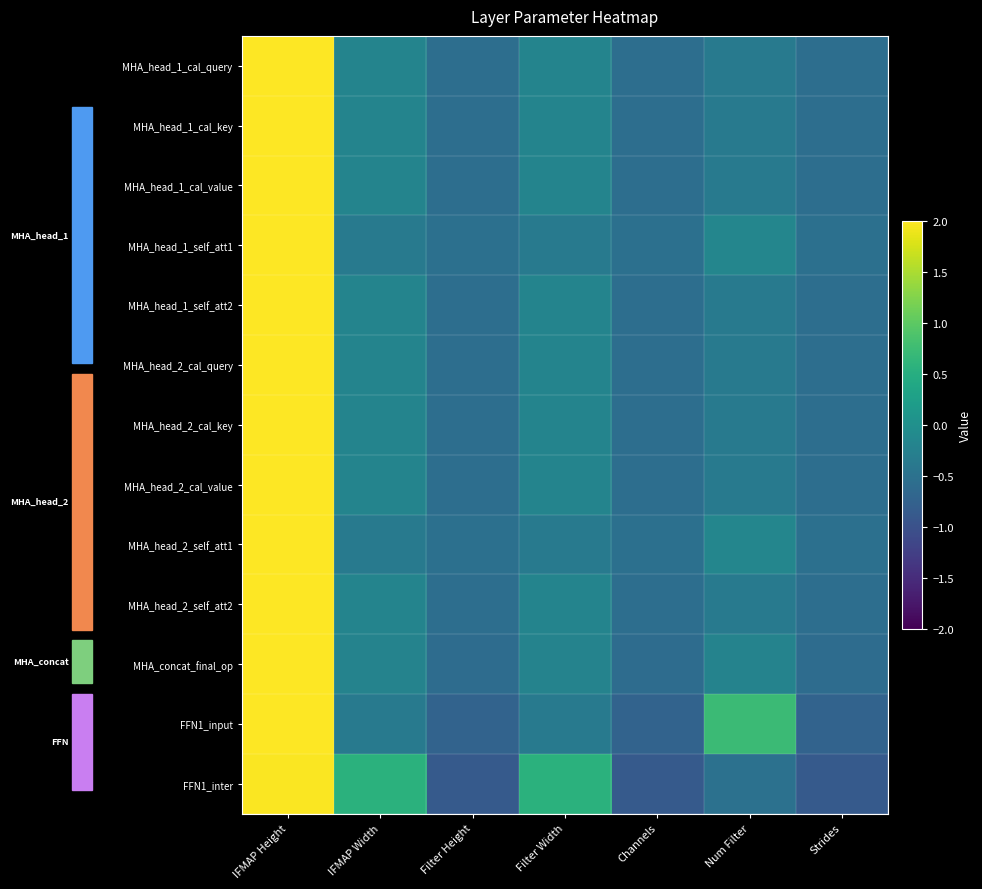

How many categories are shown in the chart?

7